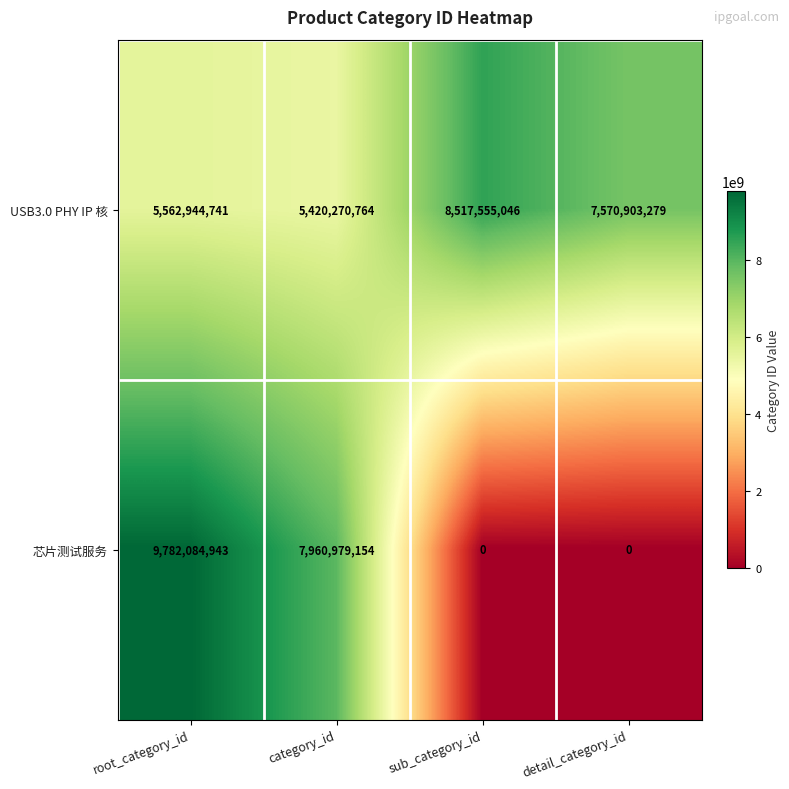

Rank the series by their average value, from highest to lowest.

USB3.0 PHY IP 核, 芯片测试服务